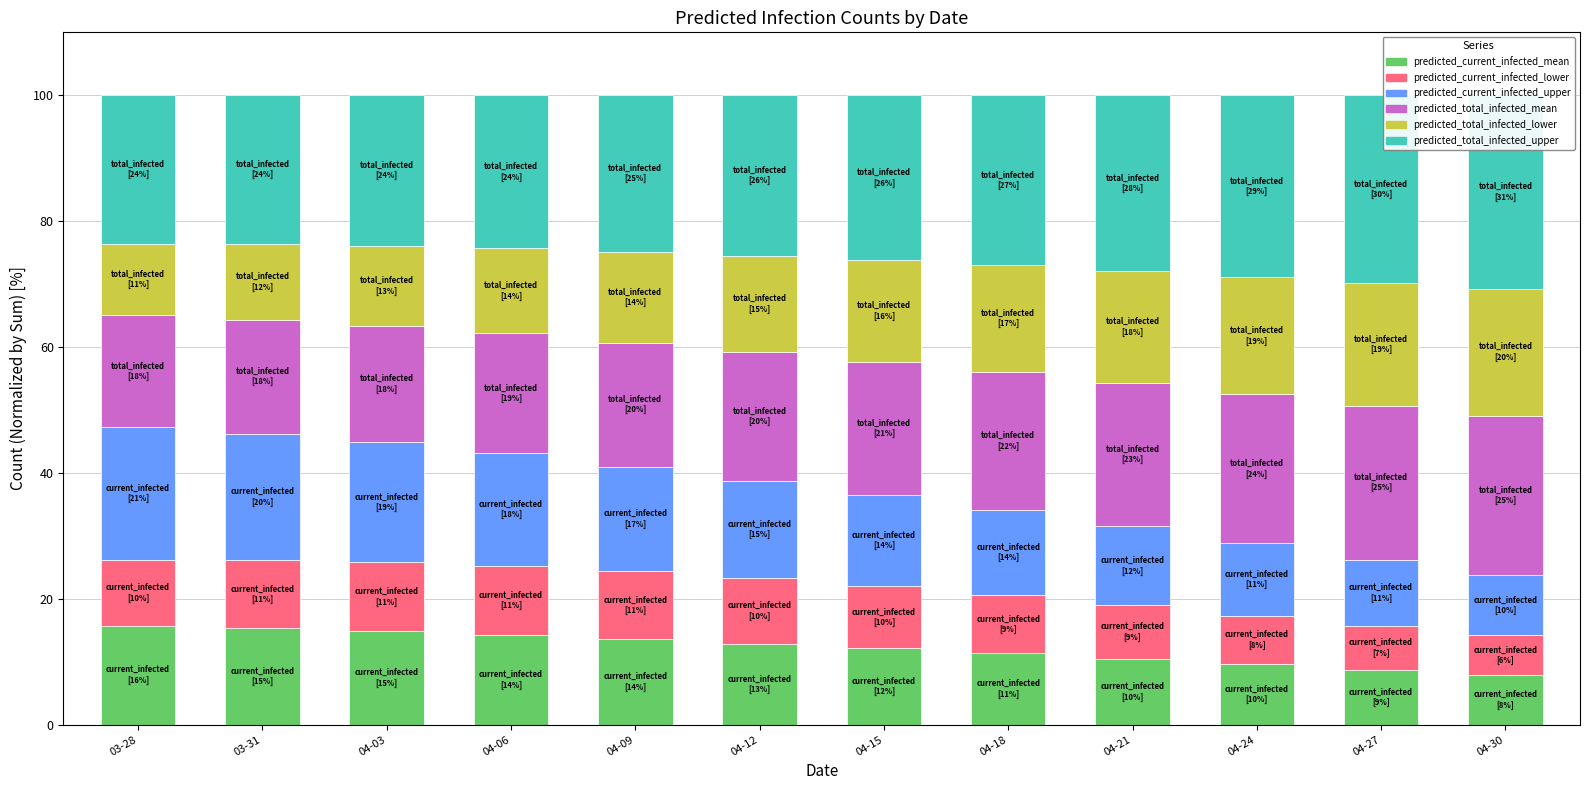

Between 04-12 and 04-03, which is larger?

04-03